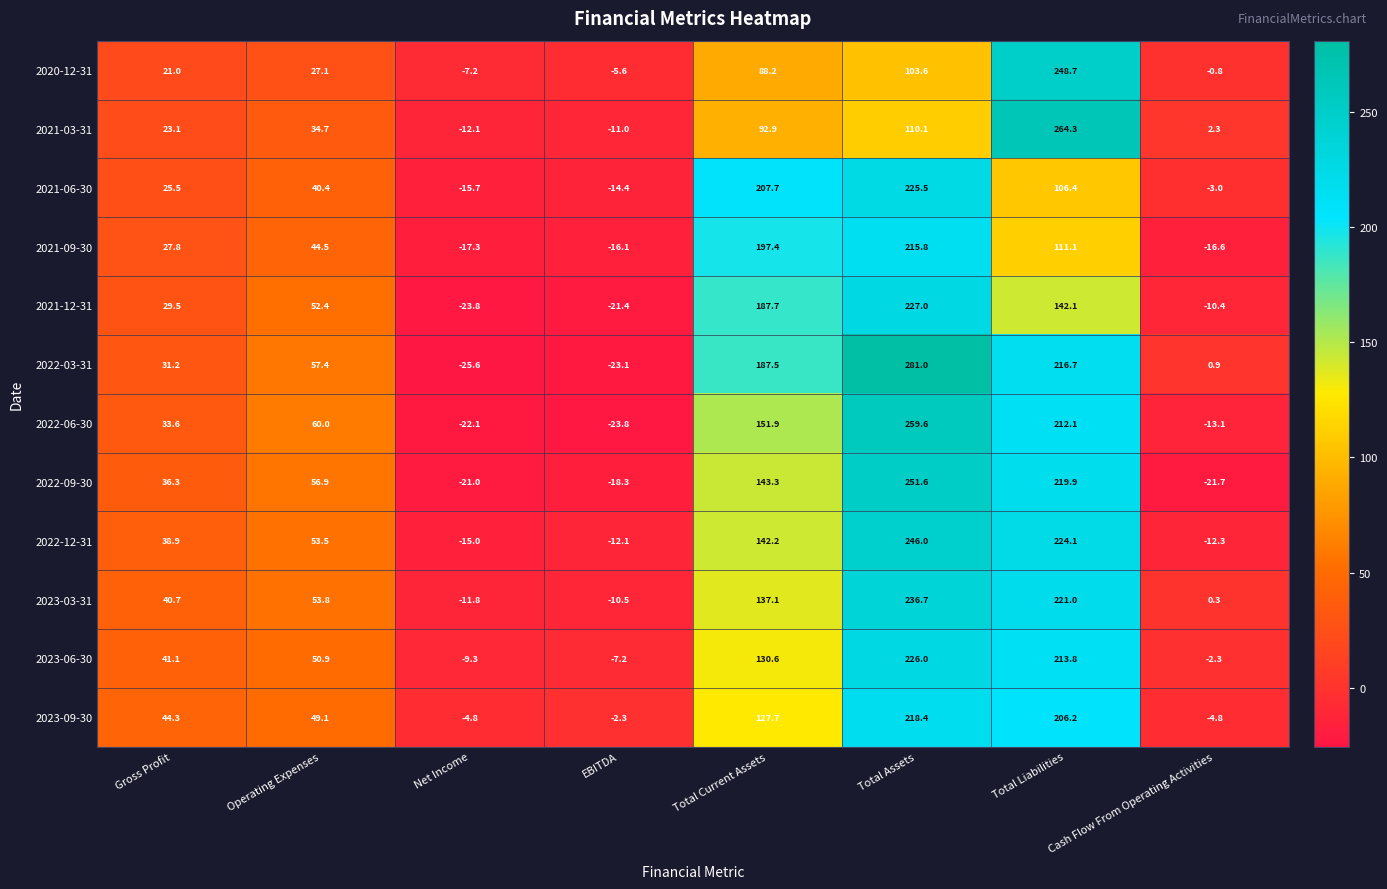

True or false: 2023-09-30 has a value of 206.2 at Total Liabilities.

True